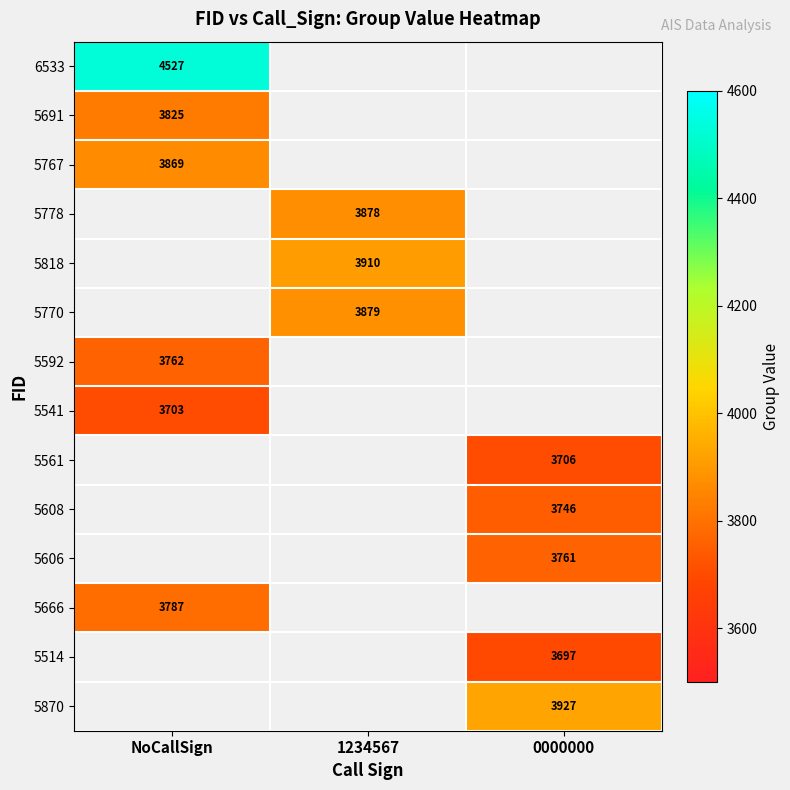

Is it true that 6533 equals 4527 at NoCallSign?

True